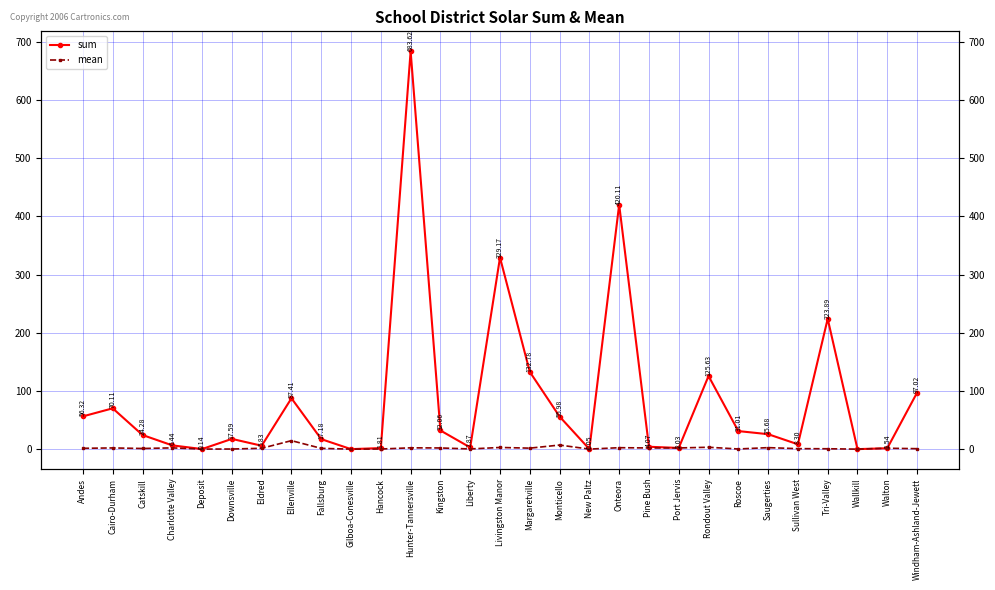

Reading right to left, list all the values displayed in this chart.

sum: Windham-Ashland-Jewett=97.0	Walton=1.5	Wallkill=0.0	Tri-Valley=223.9	Sullivan West=8.3	Saugerties=25.7	Roscoe=31.0	Rondout Valley=125.6	Port Jervis=2.0	Pine Bush=4.1	Onteora=420.1	New Paltz=0.1	Monticello=56.0	Margaretville=132.8	Livingston Manor=329.2	Liberty=2.9	Kingston=32.1	Hunter-Tannersville=683.6	Hancock=1.8	Gilboa-Conesville=0.0	Fallsburg=17.2	Ellenville=87.4	Eldred=5.8	Downsville=17.6	Deposit=0.1	Charlotte Valley=6.4	Catskill=24.3	Cairo-Durham=70.1	Andes=56.3
mean: Windham-Ashland-Jewett=0.8	Walton=1.5	Wallkill=0.0	Tri-Valley=0.6	Sullivan West=0.8	Saugerties=2.6	Roscoe=0.3	Rondout Valley=3.2	Port Jervis=2.0	Pine Bush=2.0	Onteora=2.5	New Paltz=0.1	Monticello=7.0	Margaretville=1.7	Livingston Manor=2.9	Liberty=0.3	Kingston=2.0	Hunter-Tannersville=2.2	Hancock=0.2	Gilboa-Conesville=0.0	Fallsburg=1.3	Ellenville=14.6	Eldred=1.5	Downsville=0.2	Deposit=0.1	Charlotte Valley=2.1	Catskill=1.1	Cairo-Durham=2.1	Andes=1.4